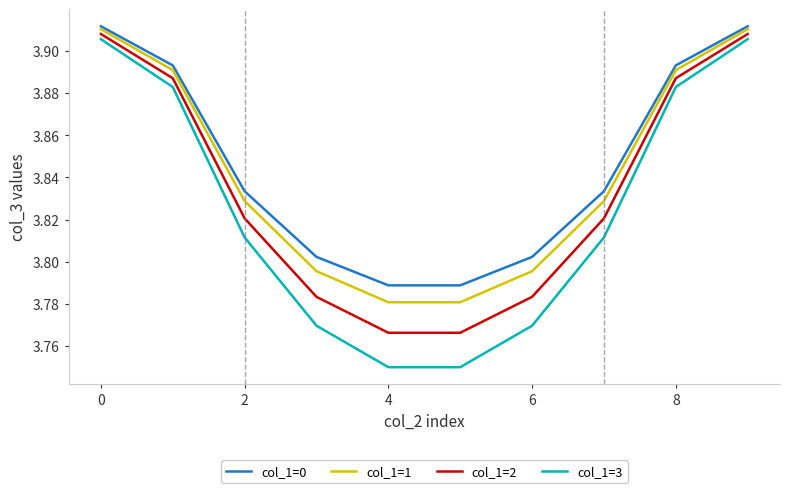

What is the difference between the maximum and second lowest values in the col_1=3 series?

0.2